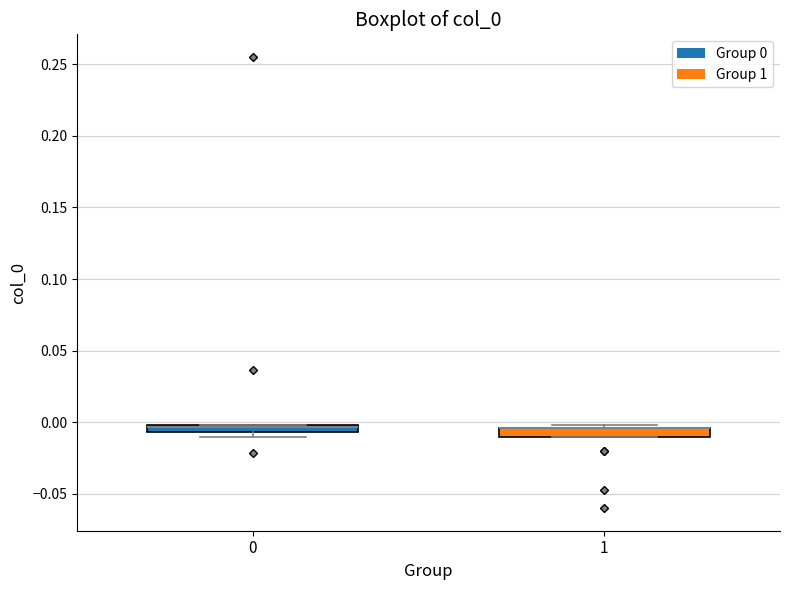

Where is the upper edge of the box at x = 0 on the y-axis? The values are not printed on the chart, so give them approximately, as read against the axis.

0.000